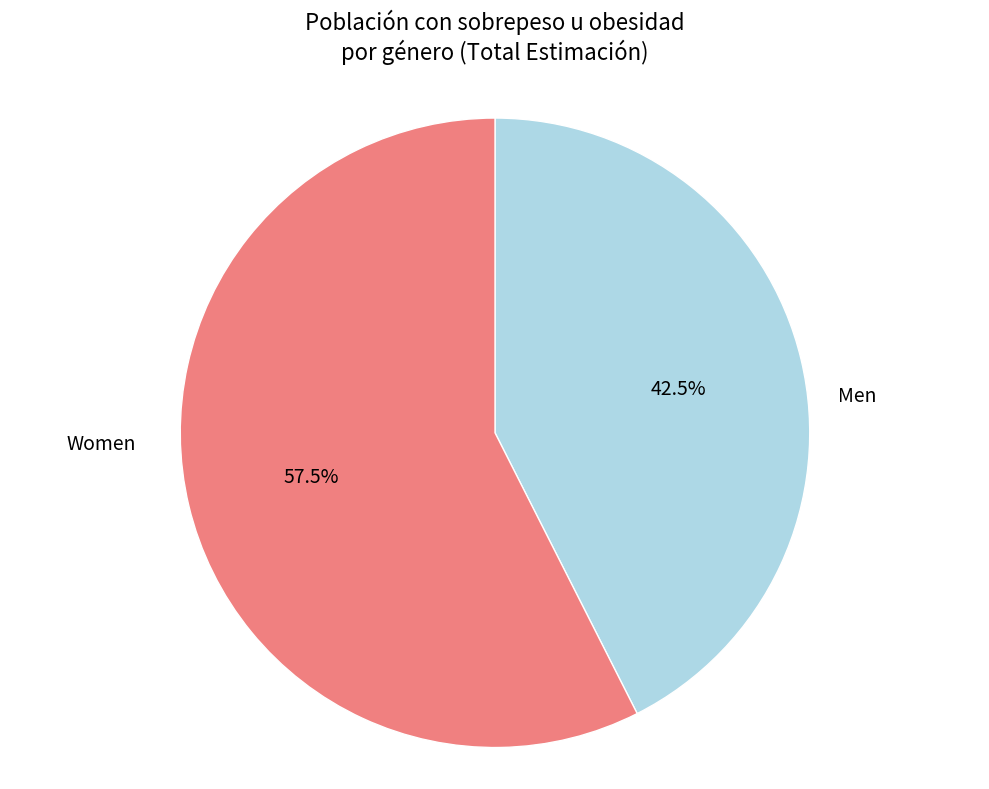

Does any single category account for the majority?

Yes